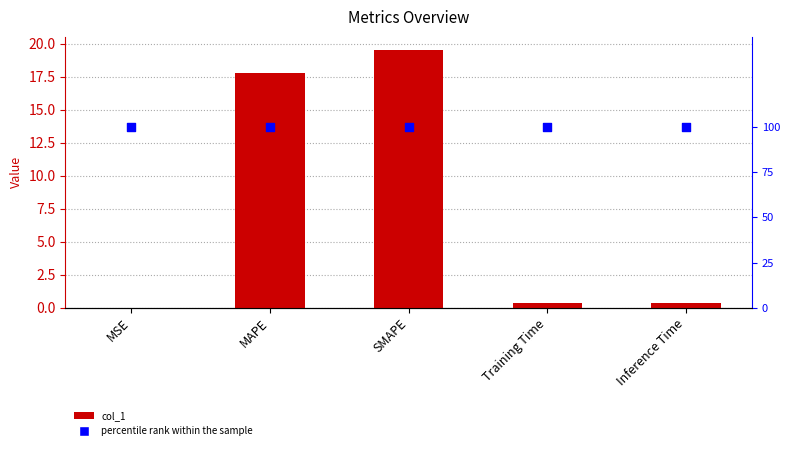

Which series contains the lowest Y value?

col_1